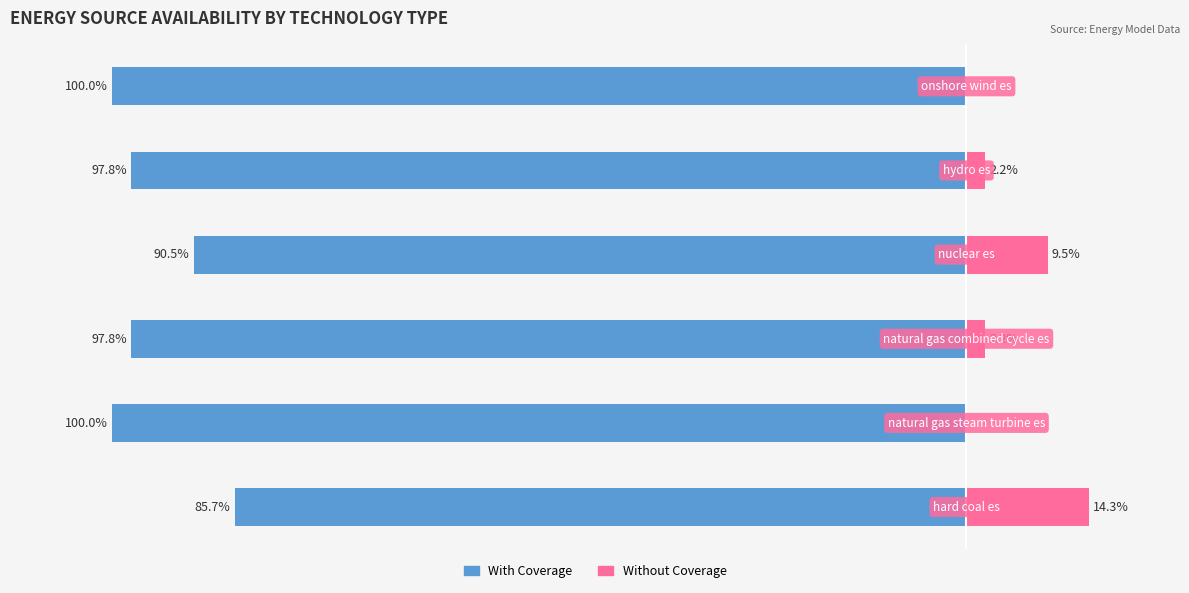

Does the chart contain stacked bars?

No